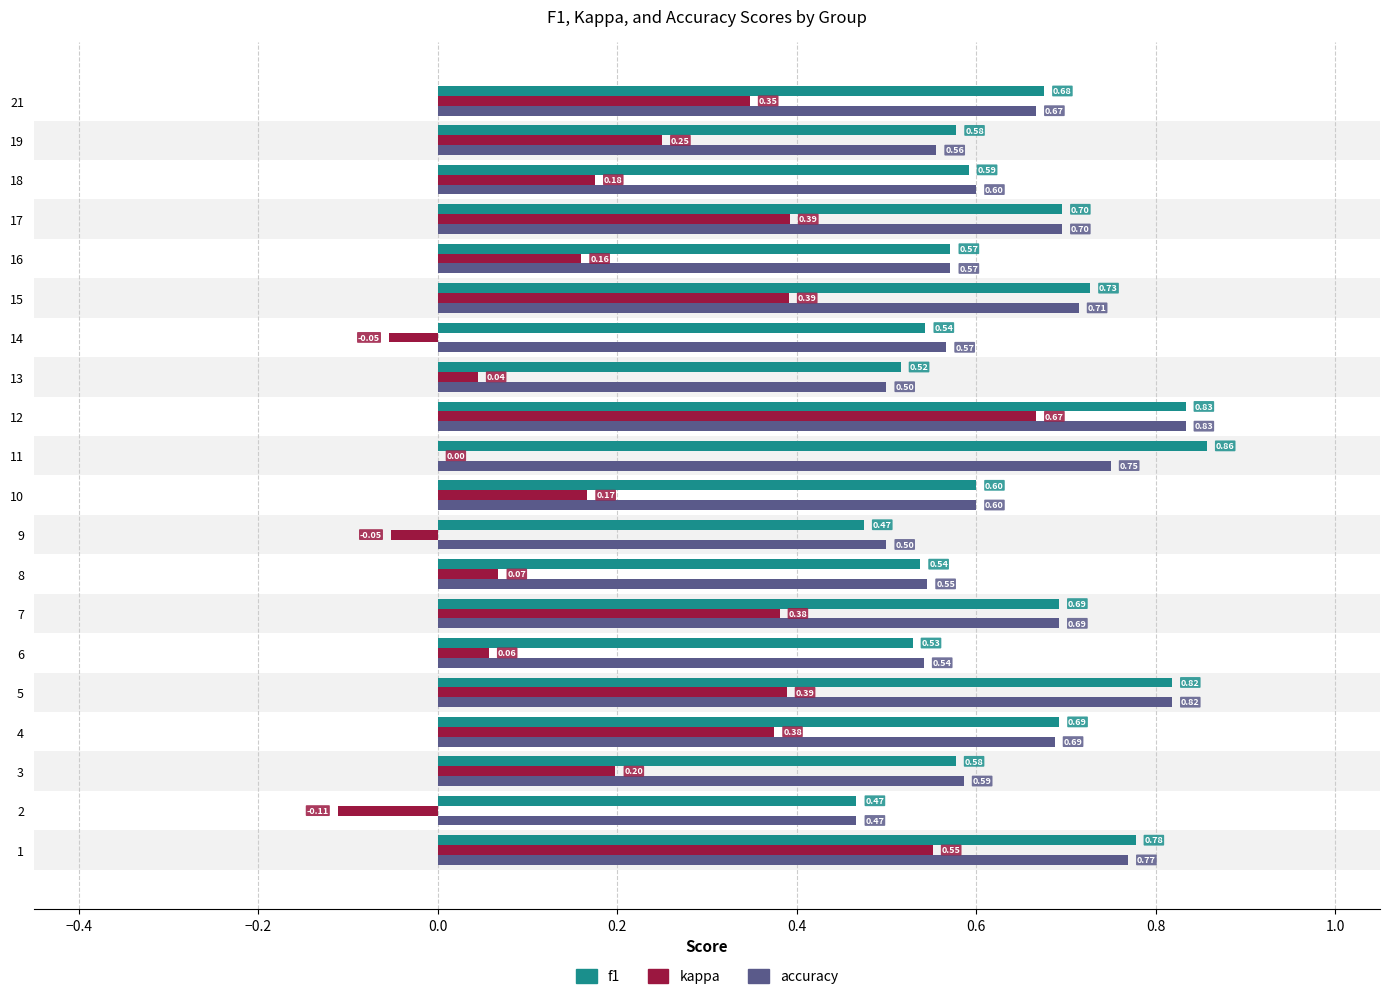

Between 6 and 14, which series saw the biggest shift?

kappa